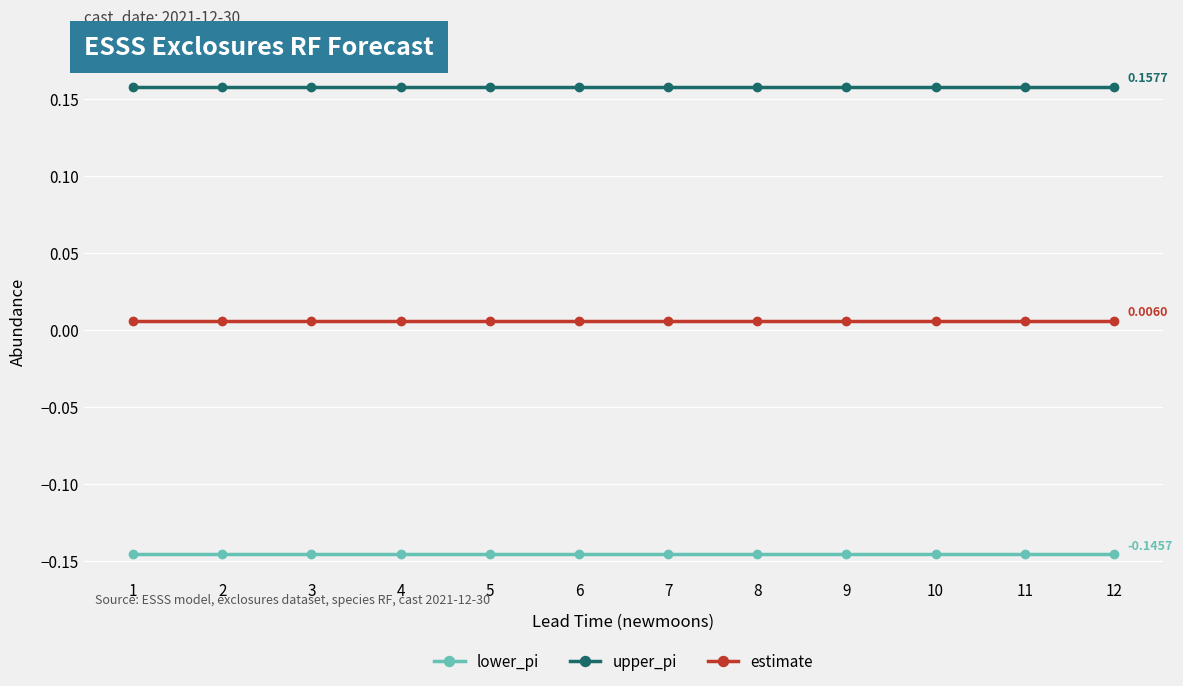

What are all the series names shown in the legend?

lower_pi, upper_pi, estimate